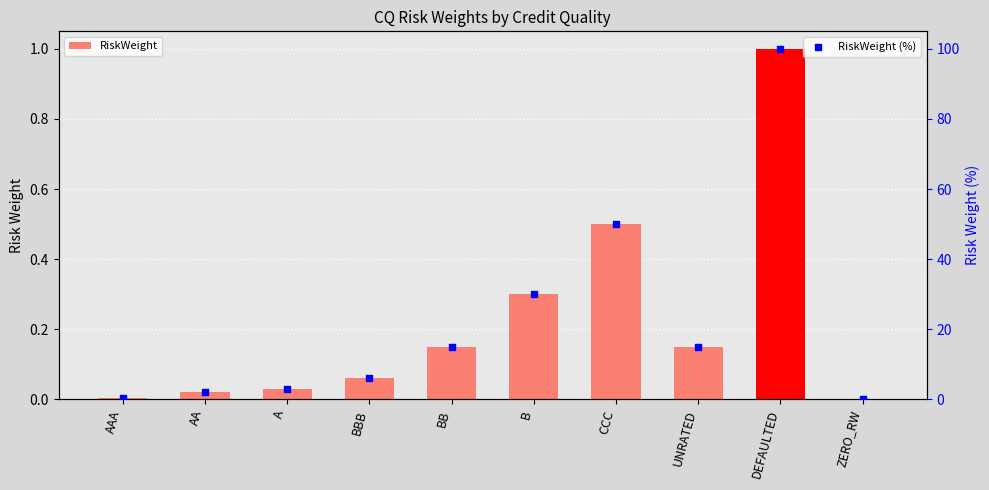

At which category is the sum across all series the highest?

DEFAULTED